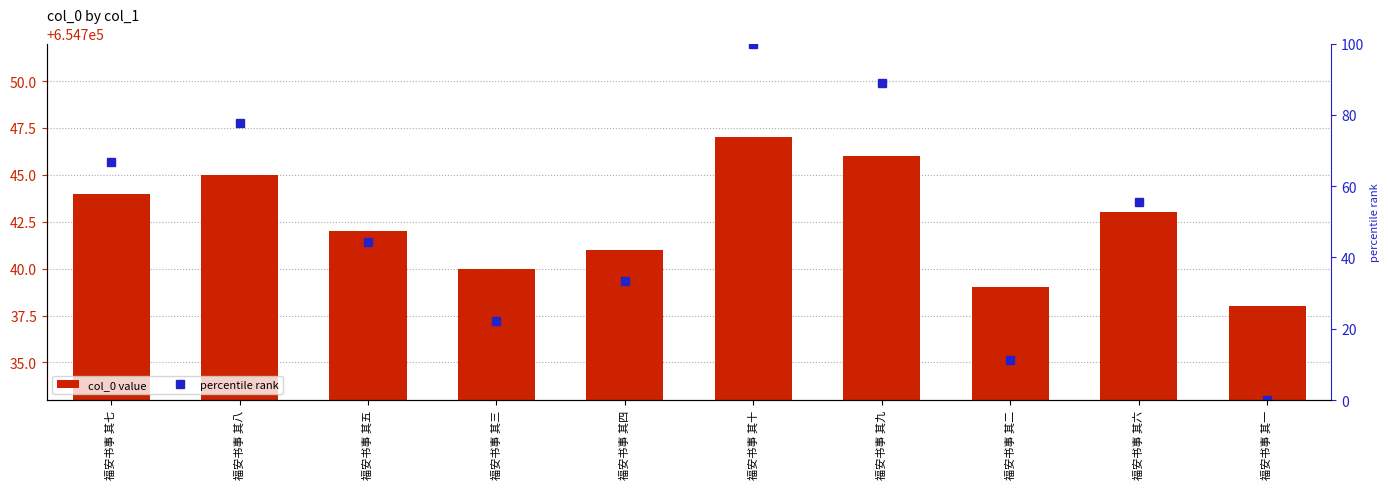

Rank the series by their maximum value, from highest to lowest.

col_0 value, percentile rank